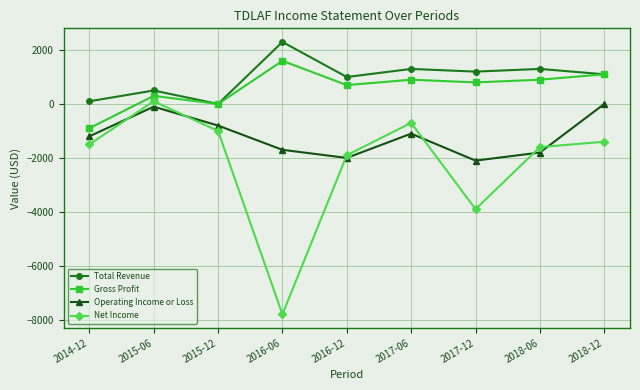

What is the sum of all Total Revenue values?

8800